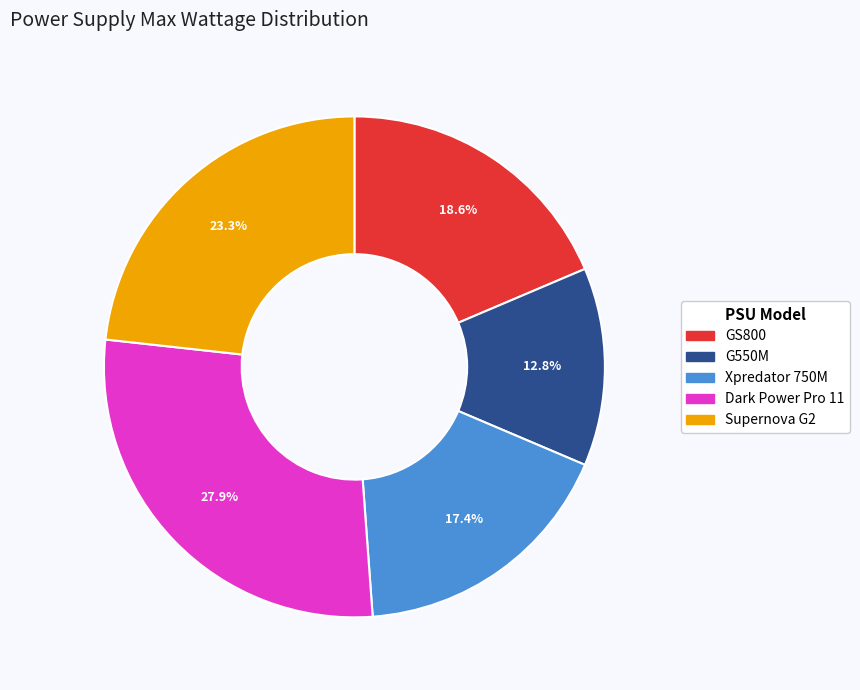

To the nearest percent, what percentage of the pie is Supernova G2?

23%